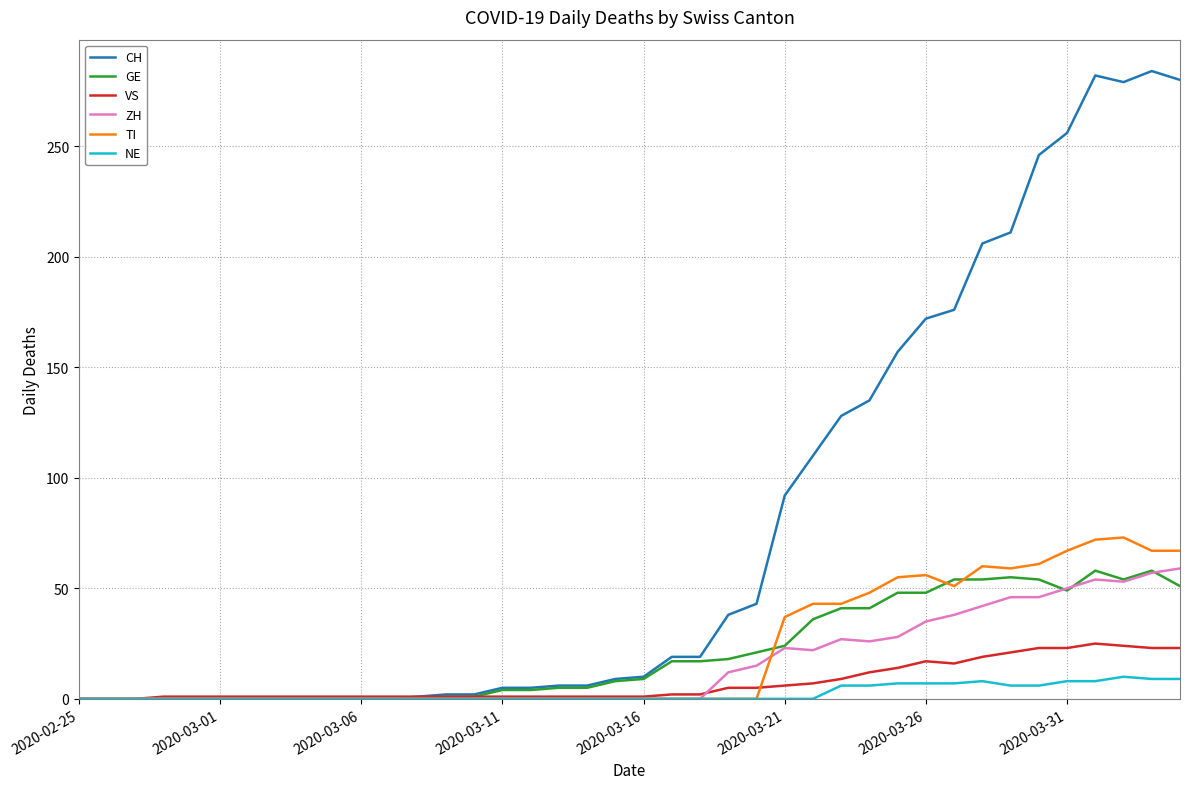

Which series has the largest total across all categories?

CH